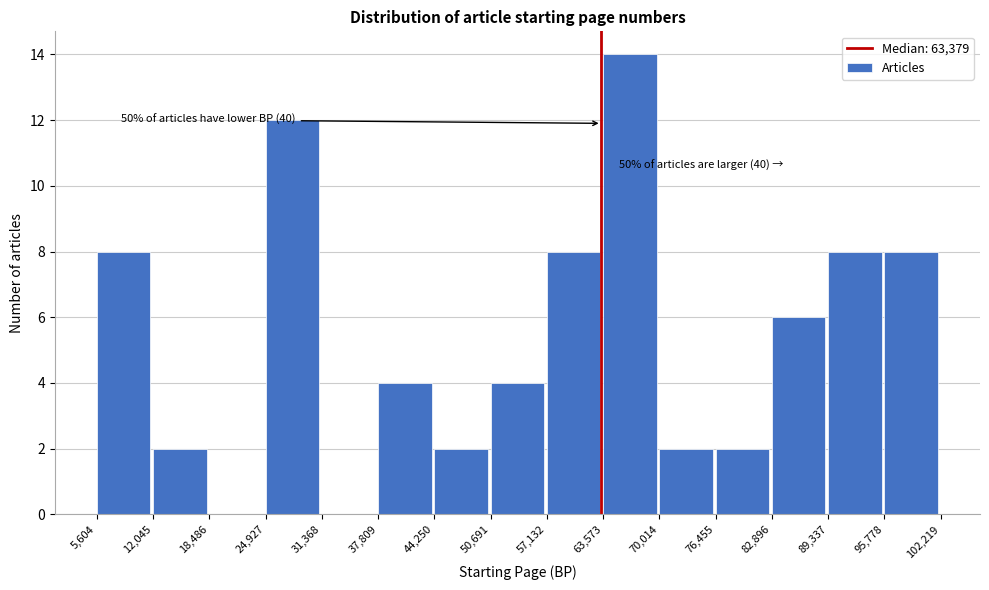

Over which range of the x-axis is the bar tallest?

63,573 to 70,014